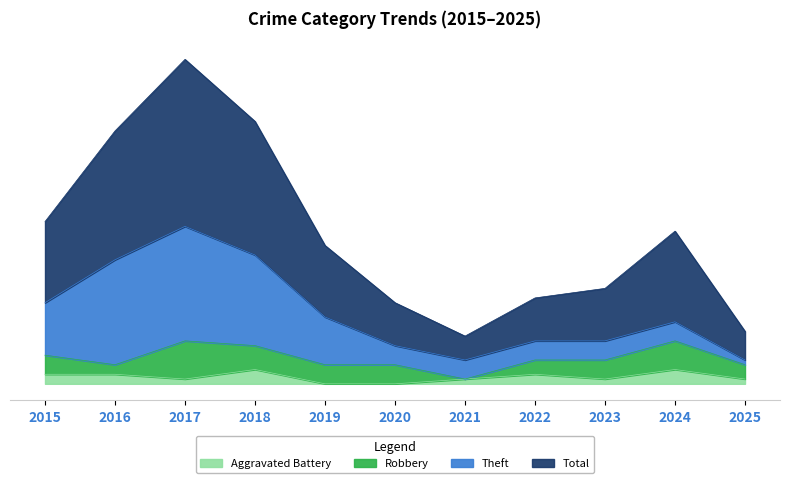

True or false: Total has a value of 15 at 2025.

False